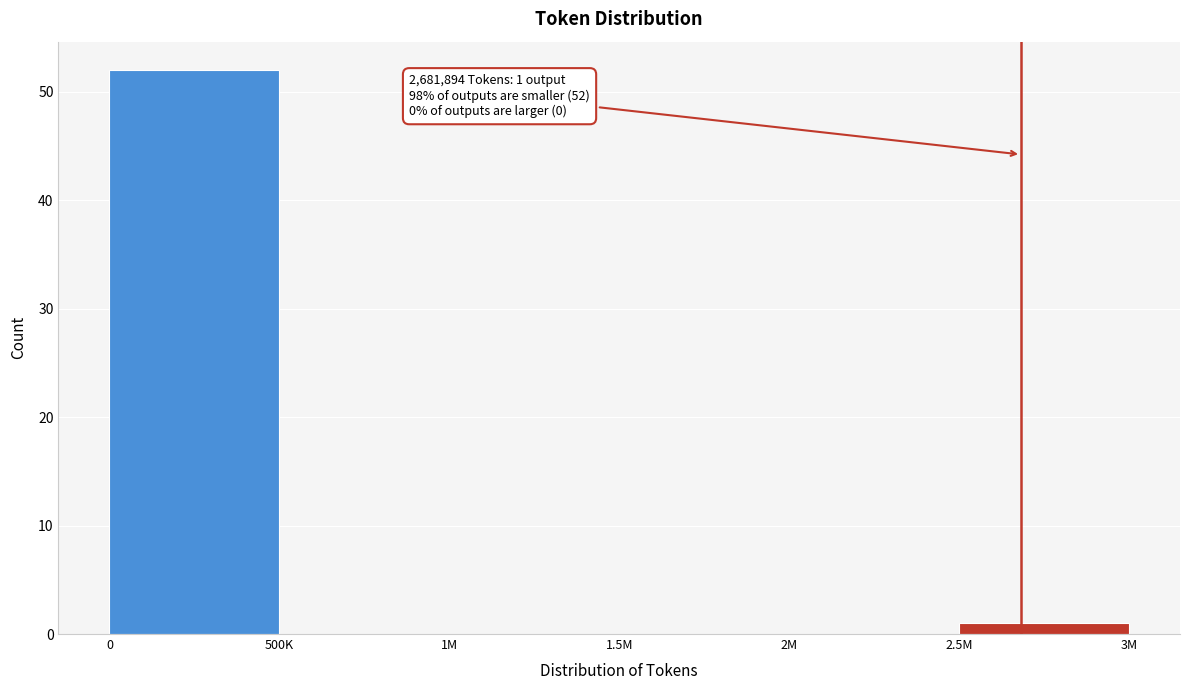

Reading right to left, list all the values displayed in this chart.

2.5M=1	2M=0	1.5M=0	1M=0	500K=0	0=52